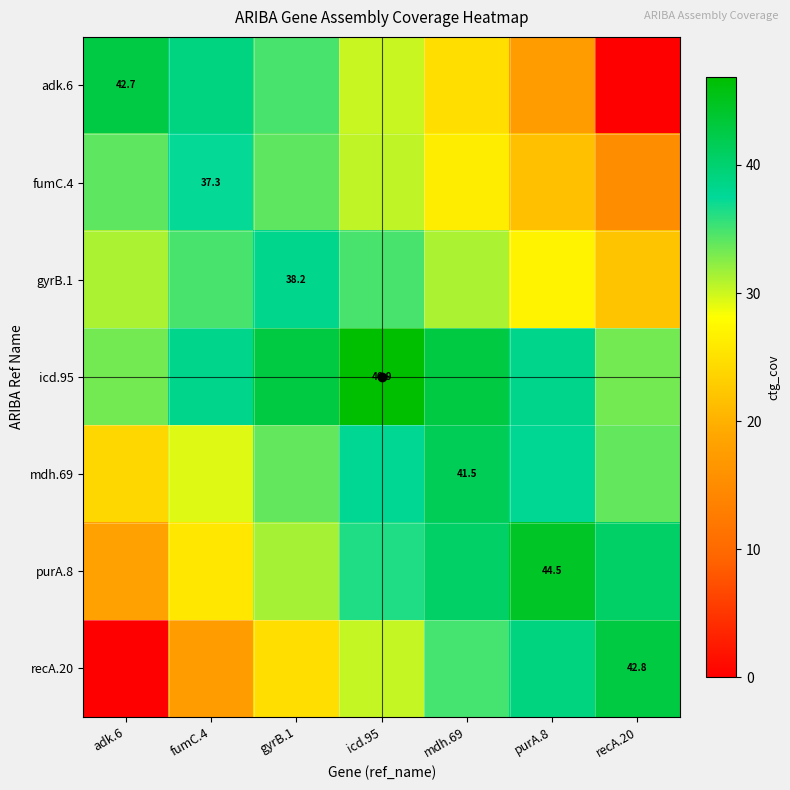

At which category is the sum across all series the highest?

icd.95